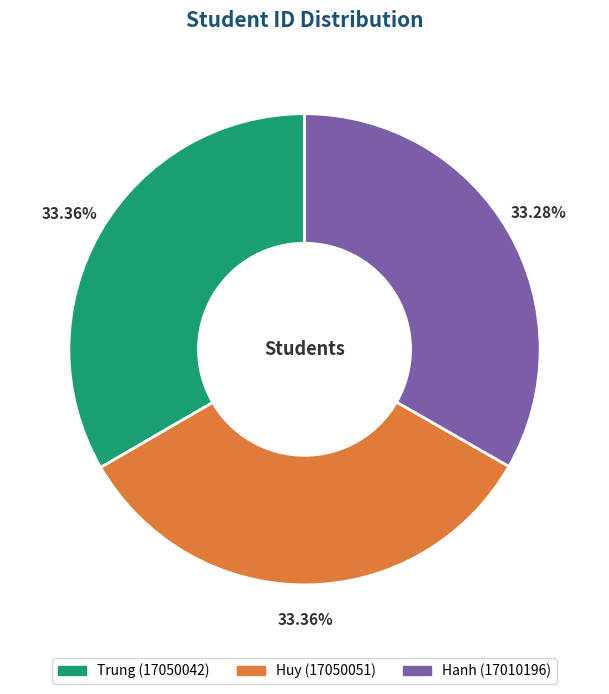

Approximately how many times larger is the value at Hanh compared to Trung?

1.0